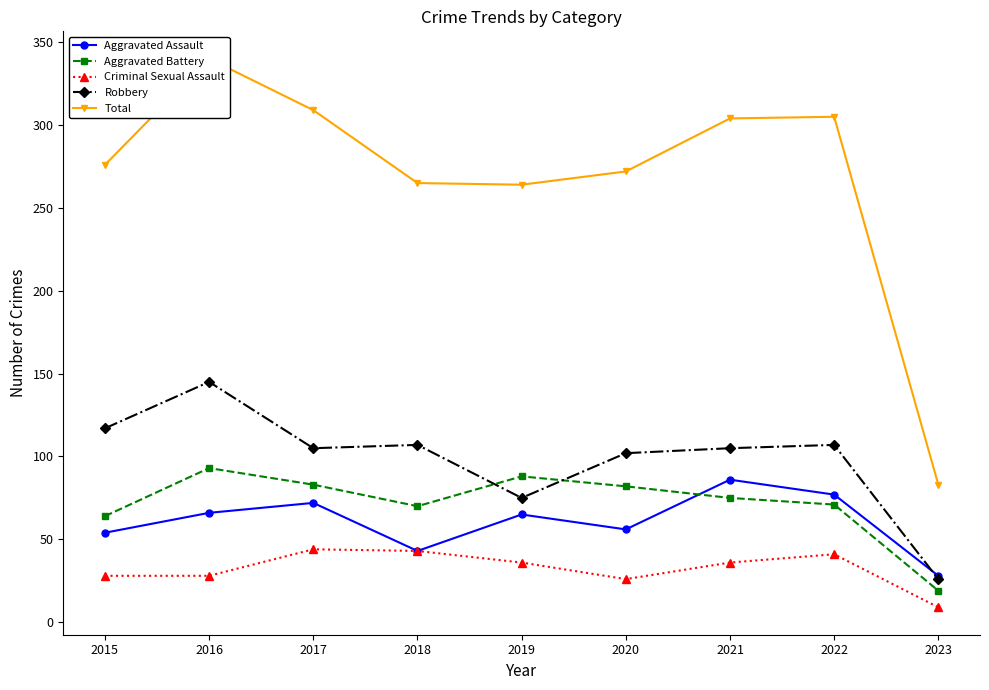

What is the difference between the second highest and minimum values in the Total series?

226